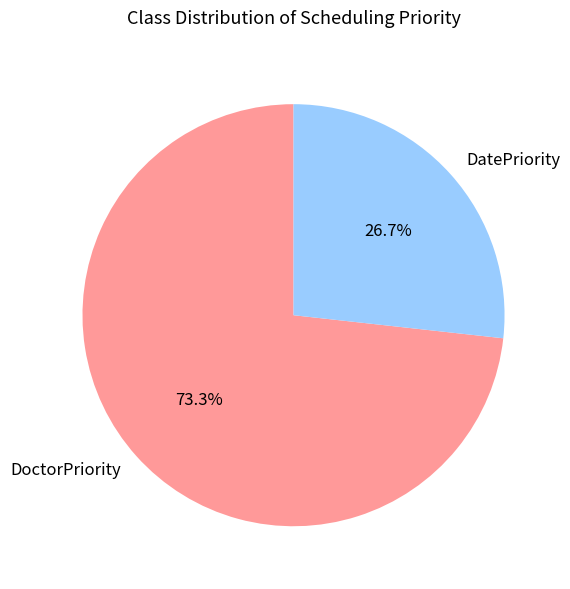

Does DatePriority account for over 50% of the chart?

No